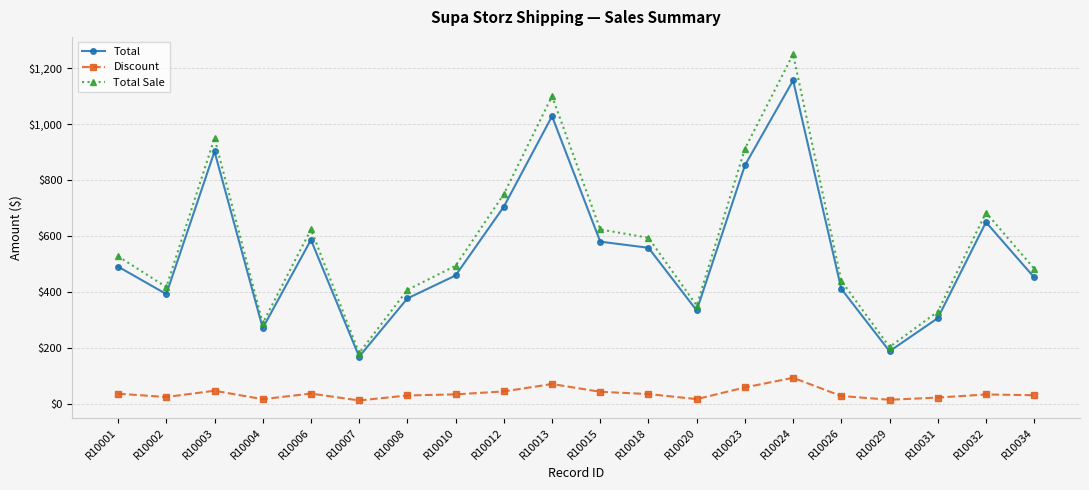

What is the sum of all Discount values?

741.1